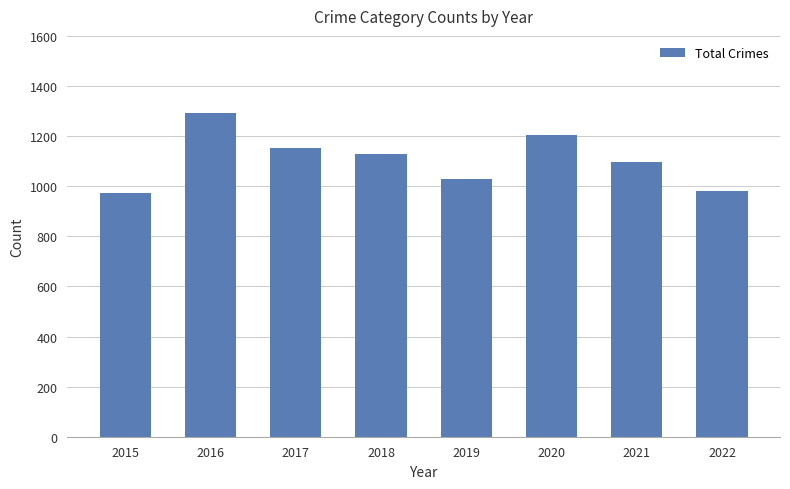

What is the difference between the maximum and minimum values?

322